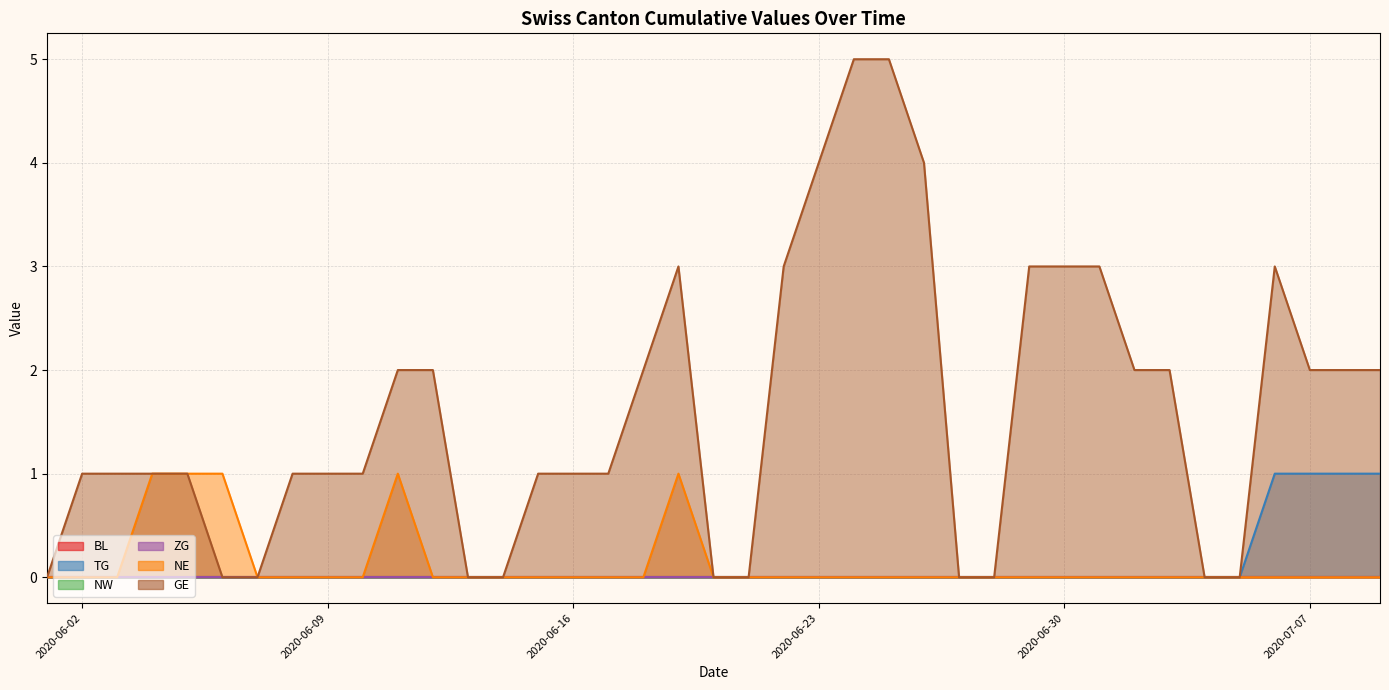

Which series has the widest spread of values?

GE